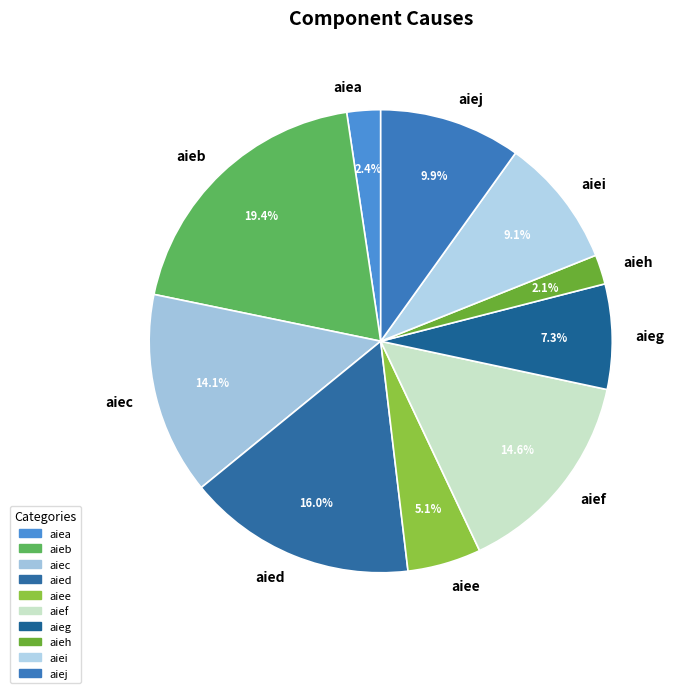

What is the ratio of the value at aieg to the value at aief?

0.5